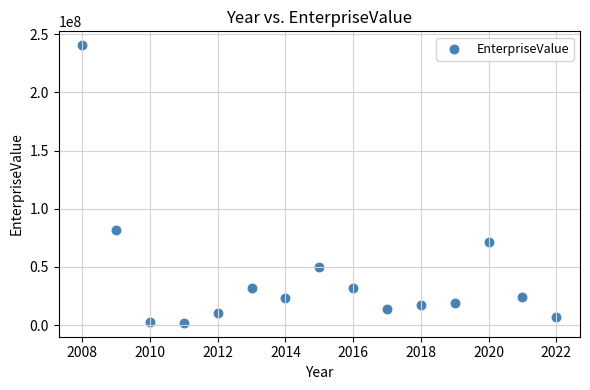

What is the range of Y values (max minus min)?

238536381.1